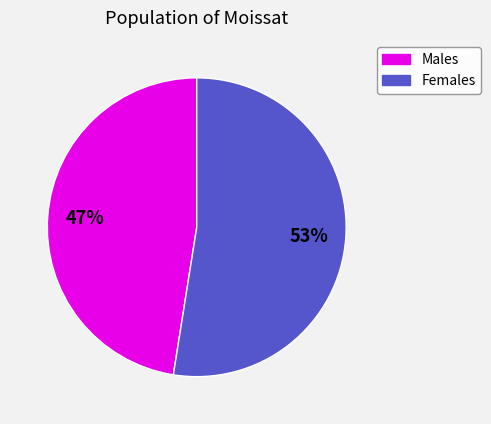

To the nearest percent, what is the average slice percentage?

50%